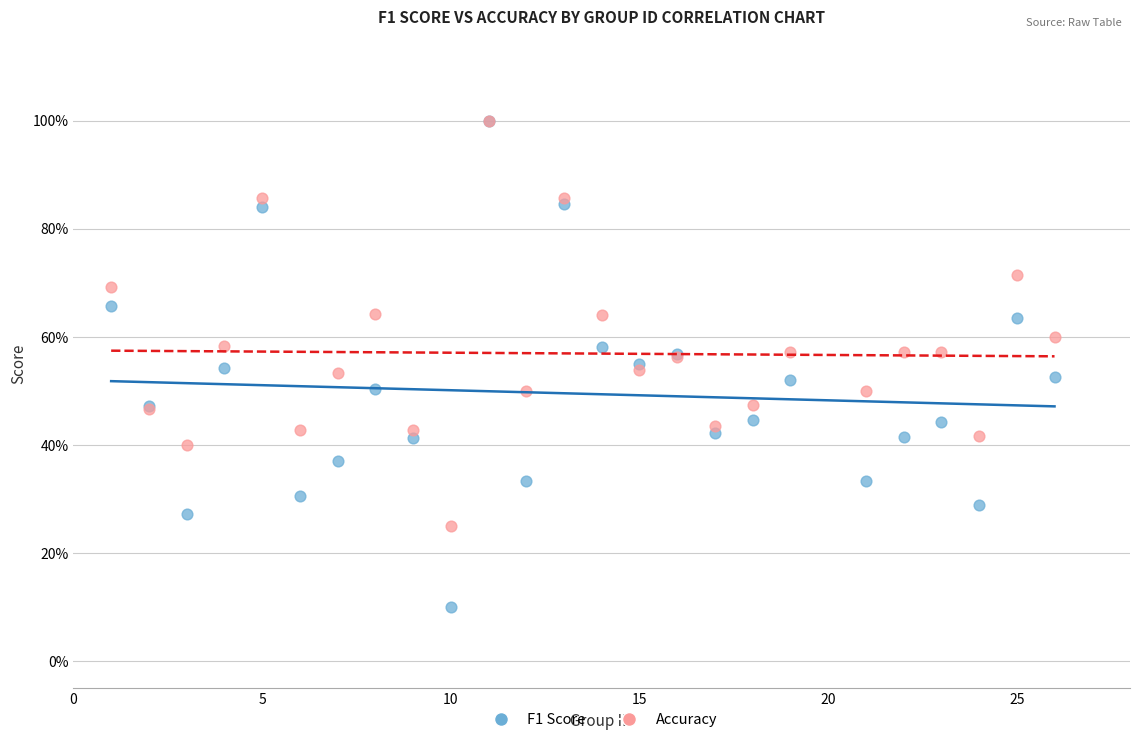

Which series has the largest Y range (max minus min)?

F1 Score